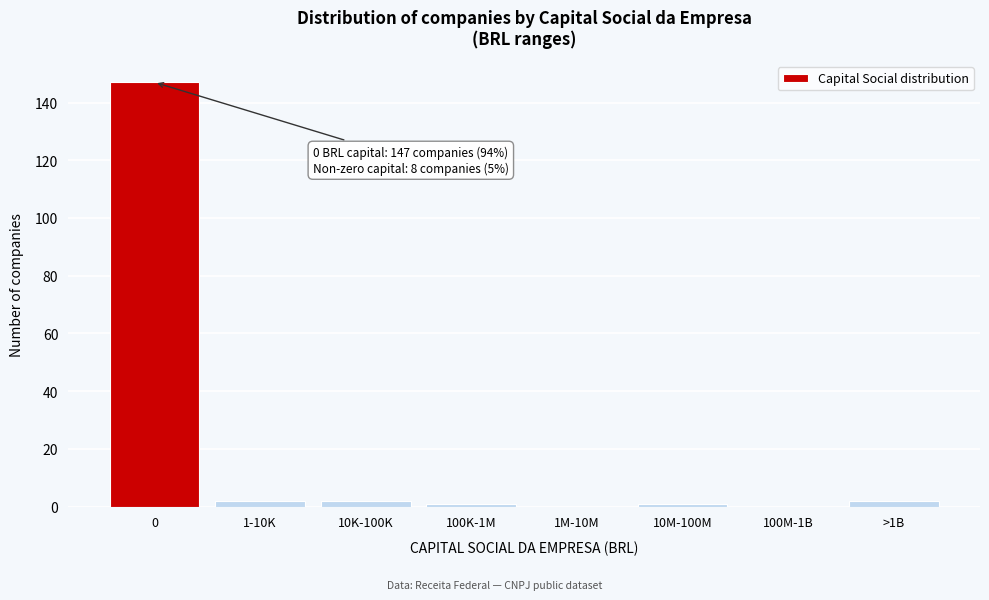

Reading left to right, extract all data points from this chart.

0=147	1-10K=2	10K-100K=2	100K-1M=1	1M-10M=0	10M-100M=1	100M-1B=0	>1B=2